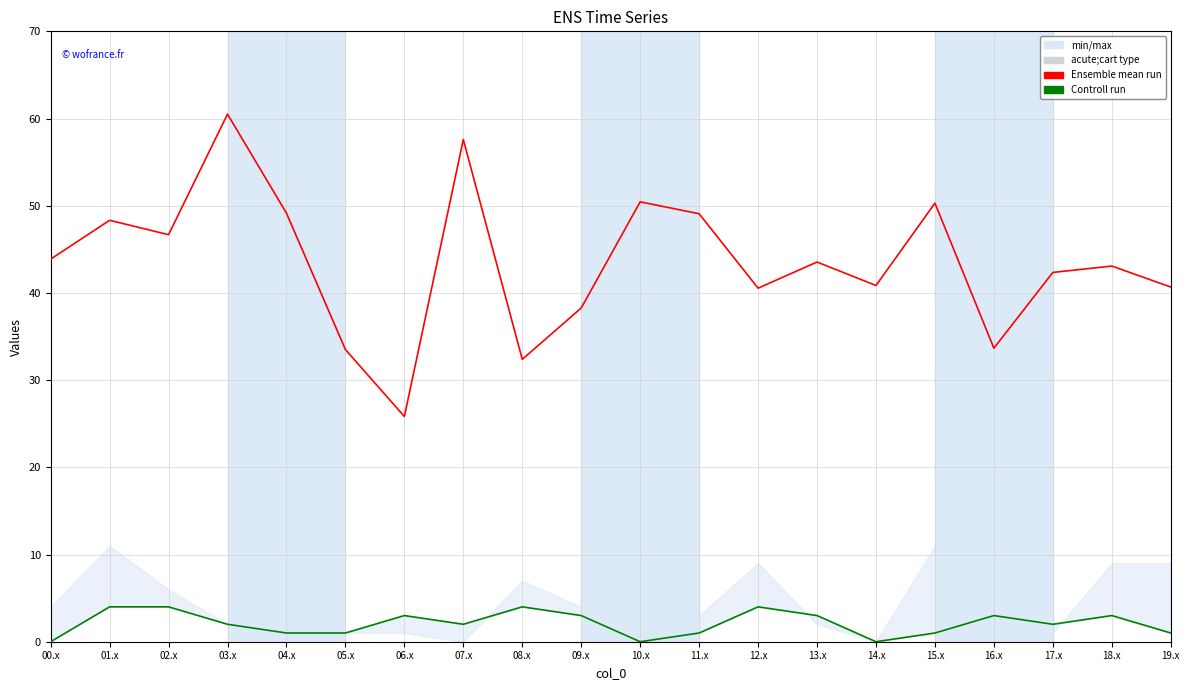

True or false: Ensemble mean run has a value of 8.6 at 14.x.

False